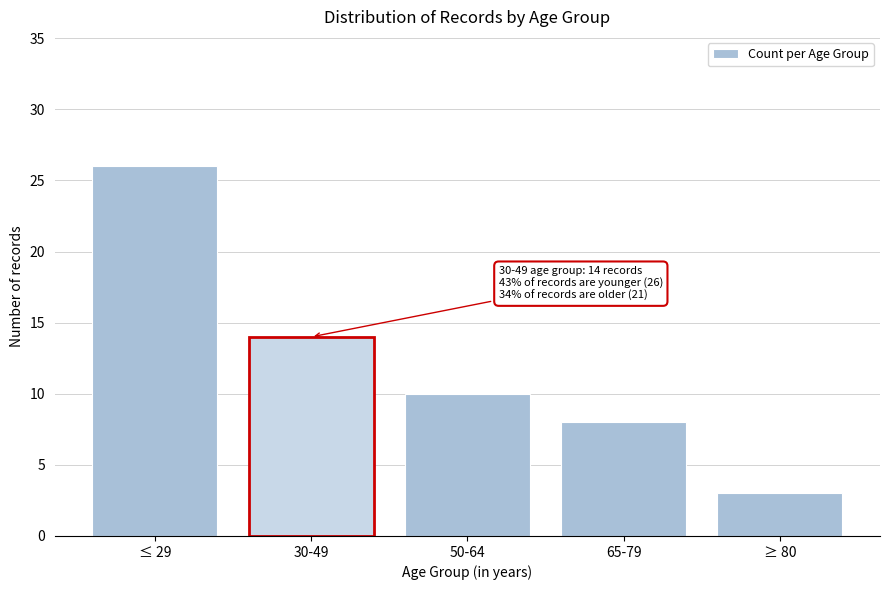

Reading left to right, transcribe all the data shown in this chart.

≤ 29=26	30-49=14	50-64=10	65-79=8	≥ 80=3